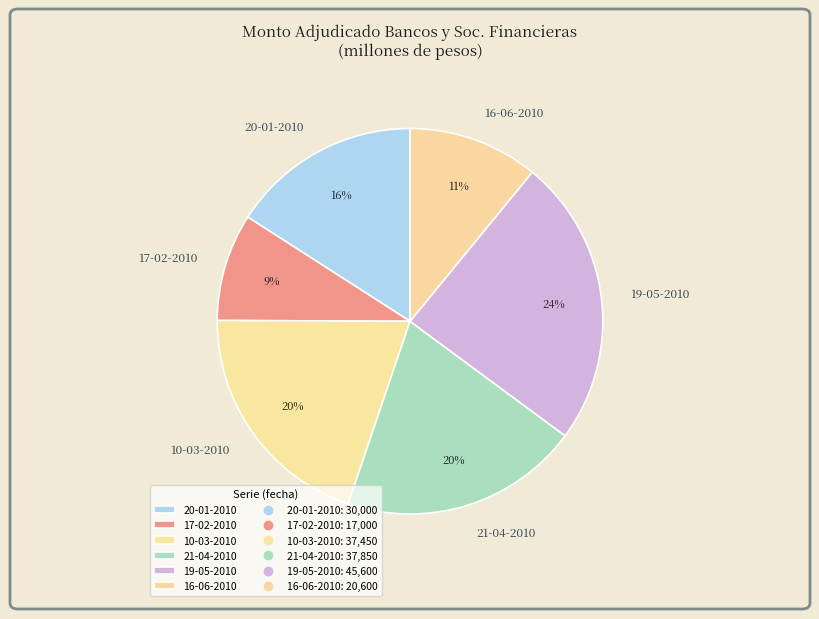

Between 10-03-2010 and 17-02-2010, which is larger?

10-03-2010